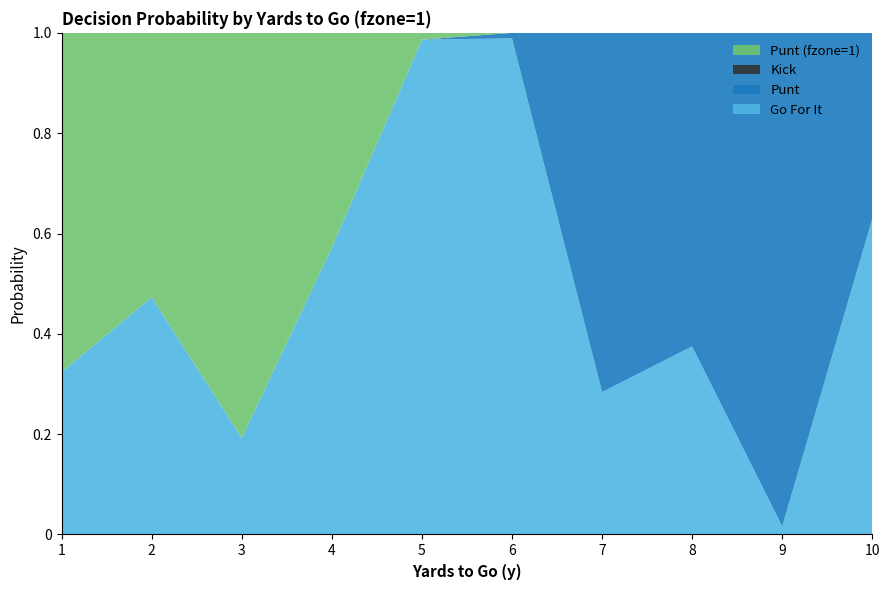

Reading left to right, list all the values displayed in this chart.

gofor: 1=0.3	2=0.5	3=0.2	4=0.6	5=1.0	6=1.0	7=0.3	8=0.4	9=0.0	10=0.6
punt: 1=0.0	2=0.0	3=0.0	4=0.0	5=0.0	6=0.0	7=0.7	8=0.6	9=1.0	10=0.4
kick: 1=0.0	2=0.0	3=0.0	4=0.0	5=0.0	6=0.0	7=0.0	8=0.0	9=0.0	10=0.0
fzone_1: 1=0.7	2=0.5	3=0.8	4=0.4	5=0.0	6=0.0	7=0.0	8=0.0	9=0.0	10=0.0